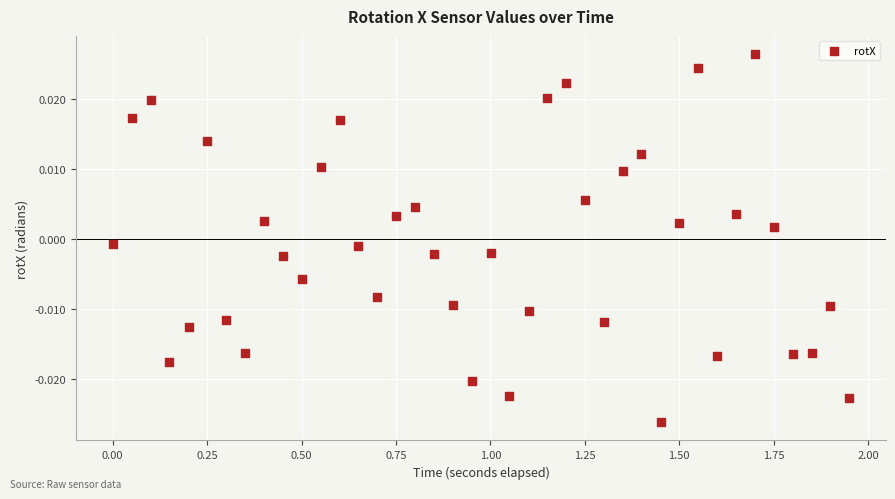

What is the range of X values (max minus min)?

1.9